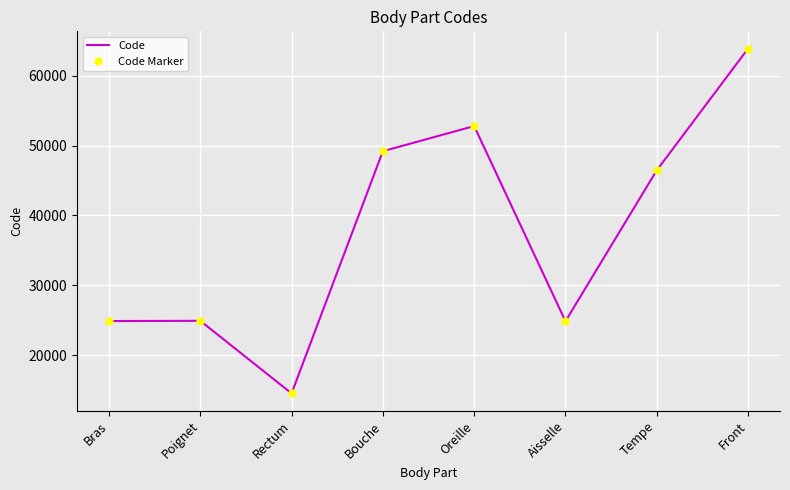

What is the sum of the Code Marker values at Rectum and Aisselle?

39408